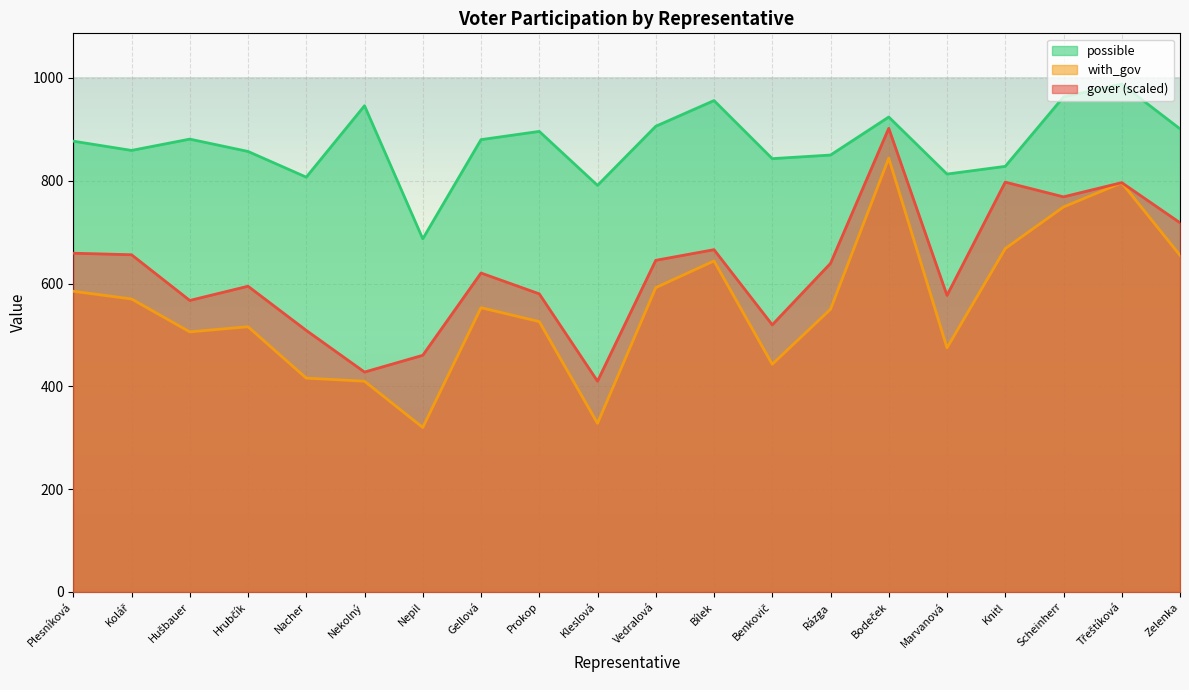

What is the spread (max minus min) of values at Vedralová?

314.0